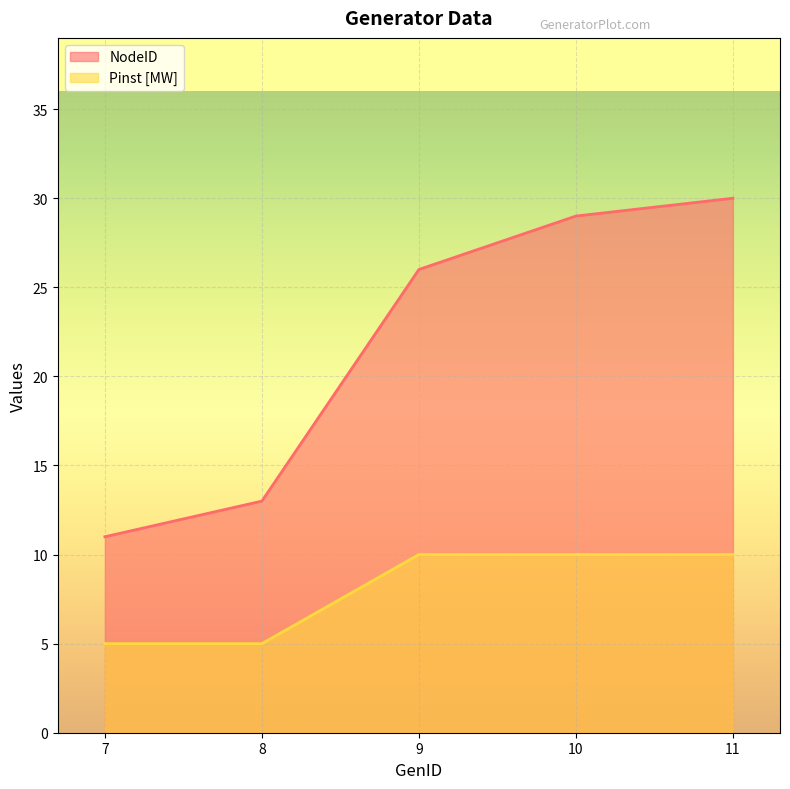

What is the sum of the Pinst [MW] values at 11 and 8?

15